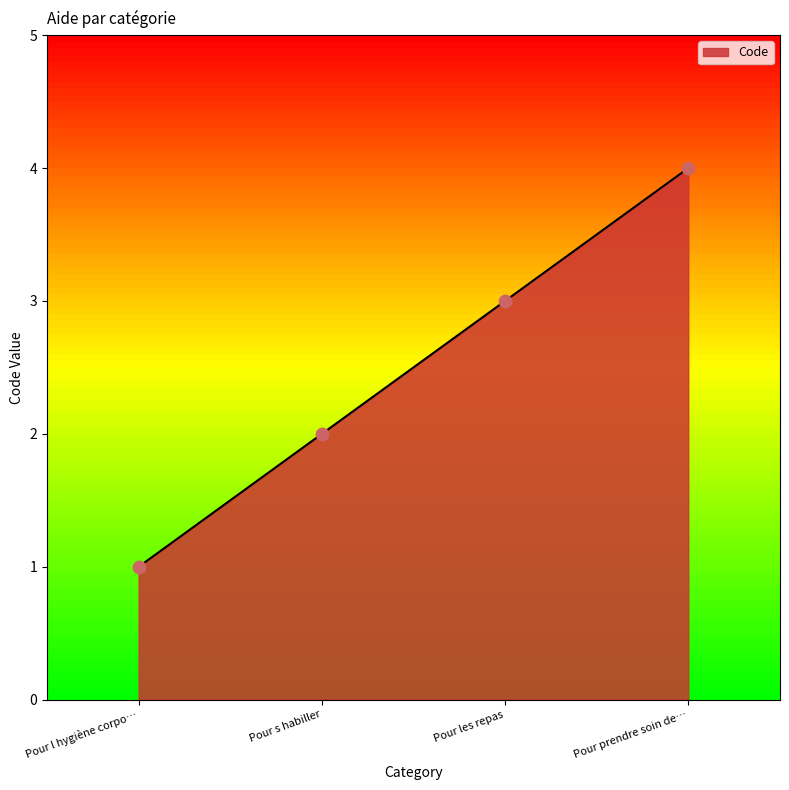

What is the change in value from Pour l hygiène corpo… to Pour les repas?

+2